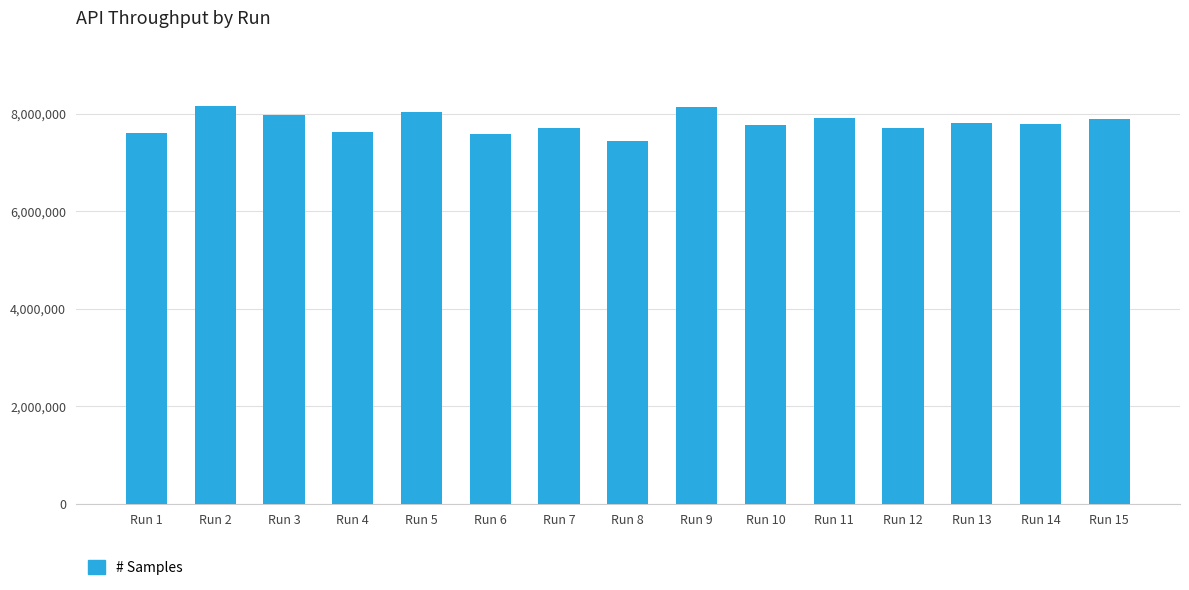

What is the change in value from Run 4 to Run 8?

-192212